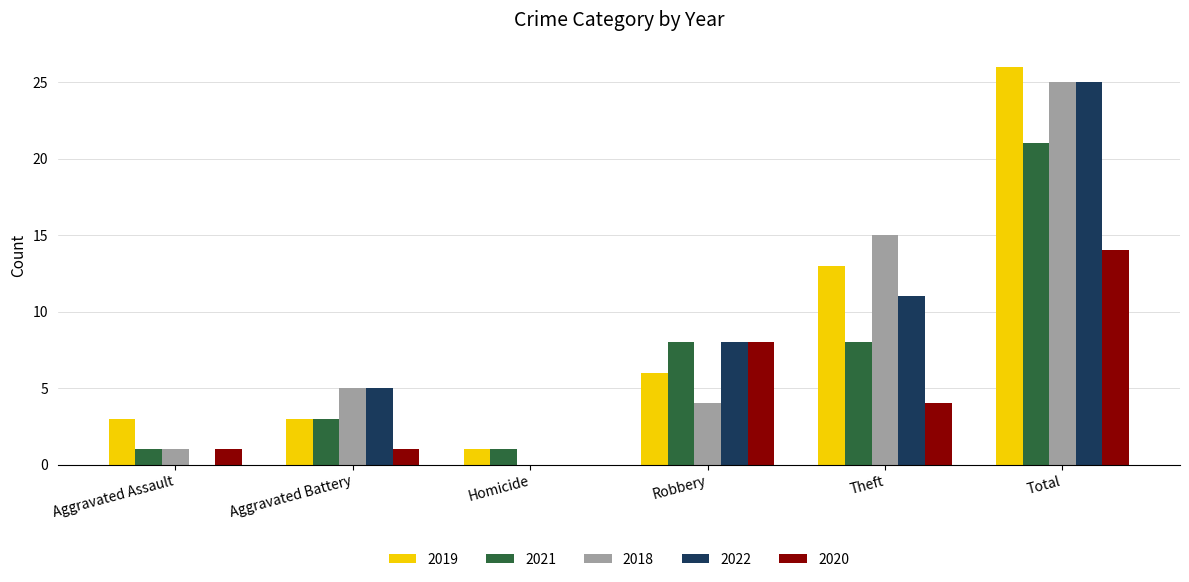

At which category is the sum across all series the highest?

Total